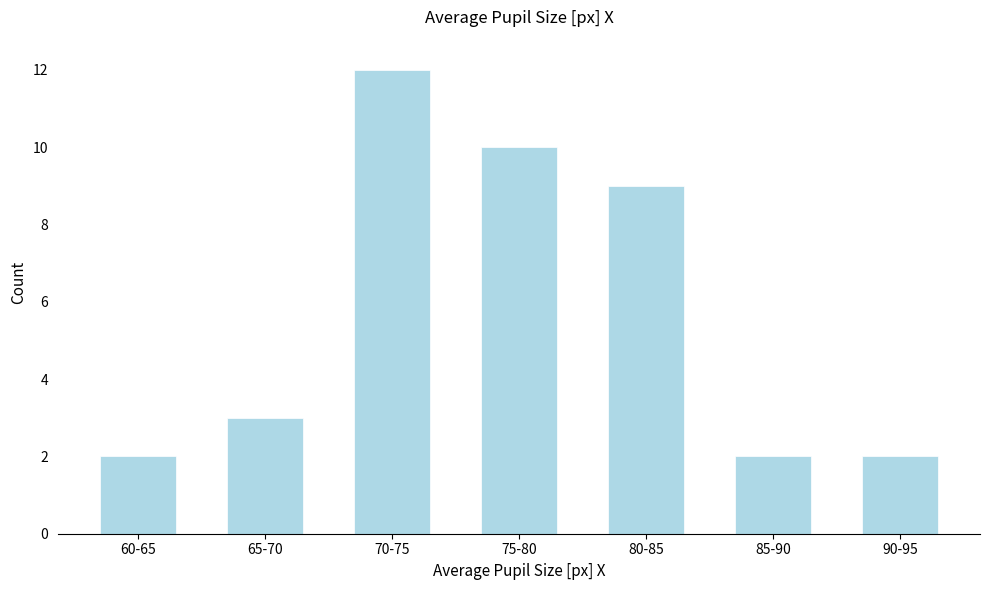

Reading left to right, what are all the values shown in this chart?

2	3	12	10	9	2	2